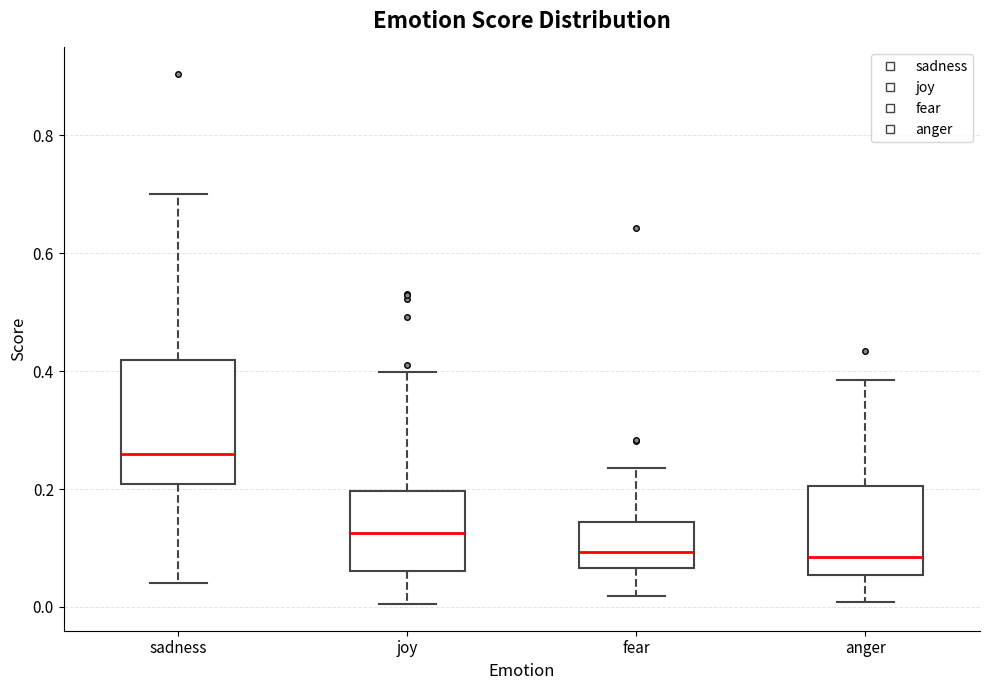

Reading left to right, transcribe this box plot: for each box, give where its median line is, the range the box spans, and where its two whiskers end, as read against the y-axis. The values are not printed on the chart, so give them approximately, as read against the axis.

sadness: median 0.26, box 0.20 to 0.42, whiskers 0.04 to 0.70
joy: median 0.12, box 0.06 to 0.20, whiskers 0.00 to 0.40
fear: median 0.10, box 0.06 to 0.14, whiskers 0.02 to 0.24
anger: median 0.08, box 0.06 to 0.20, whiskers 0.00 to 0.38